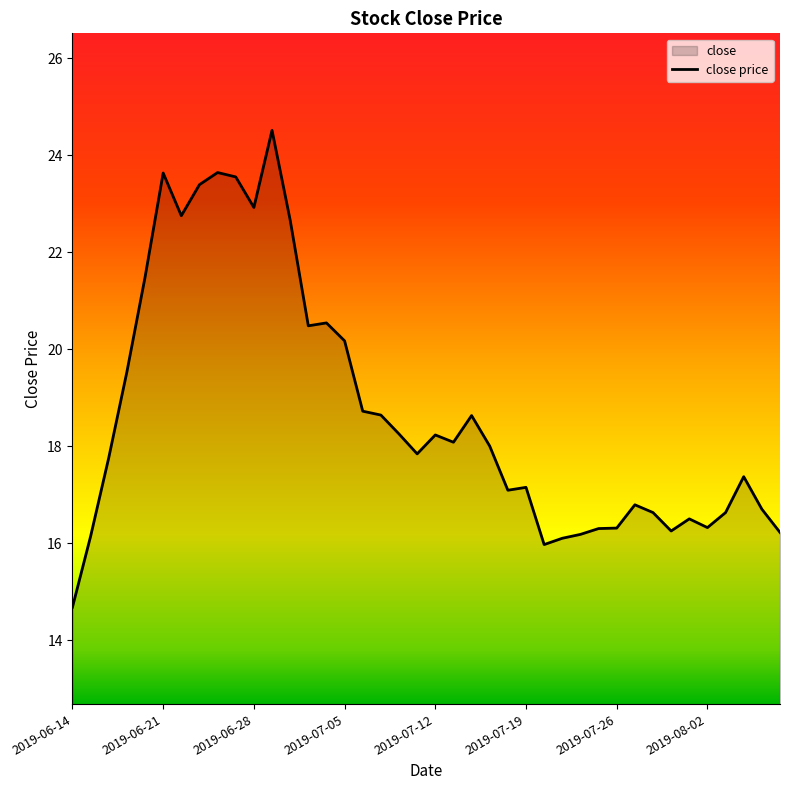

Which has a higher value, 2019-06-14 or 2019-06-28?

2019-06-28